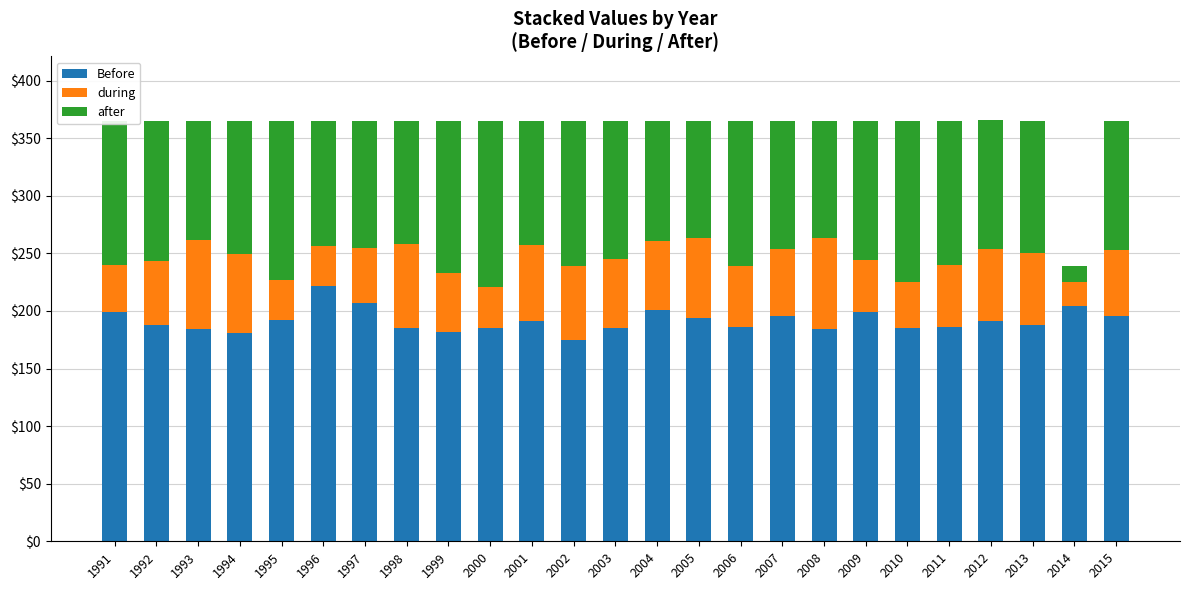

Does the chart contain any negative values?

No